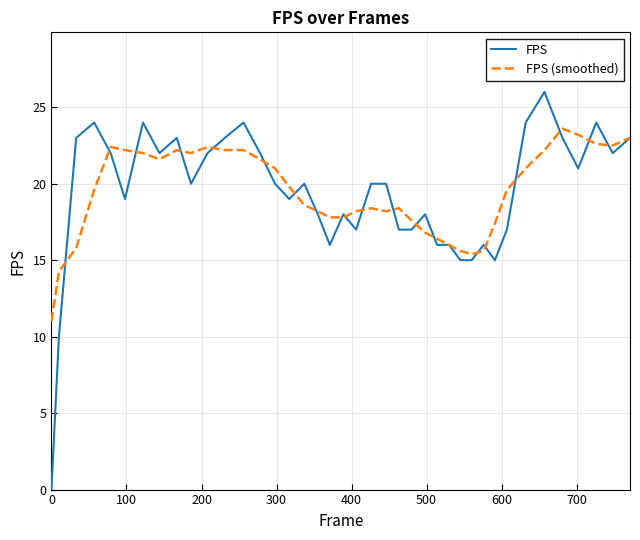

What is the greatest value displayed?

26.0